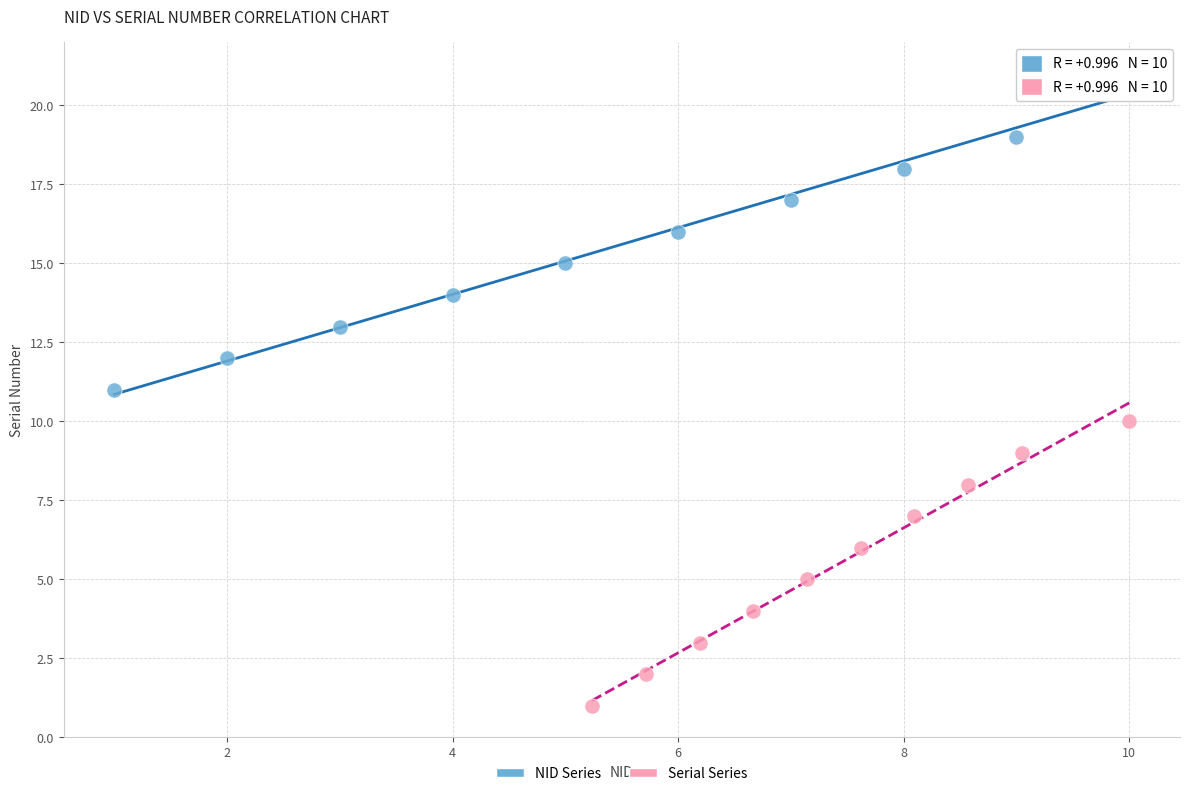

What are all the series names shown in the legend?

NID Series, Serial Series